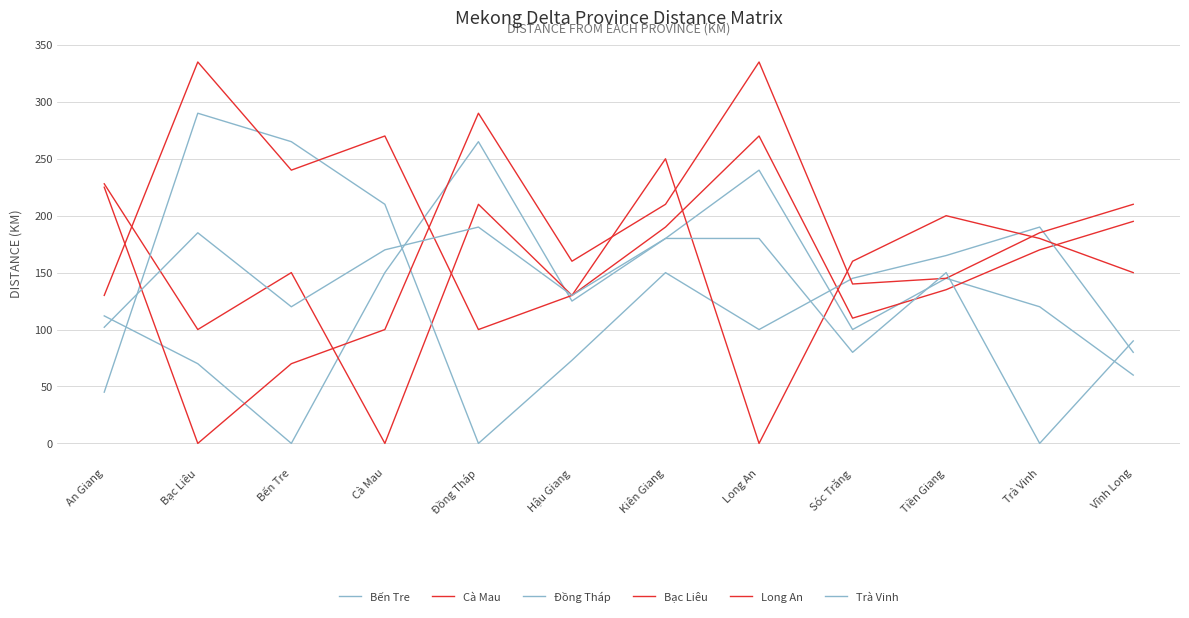

Rank the categories by Đồng Tháp value from highest to lowest.

Bạc Liêu, Bến Tre, Cà Mau, Trà Vinh, Tiền Giang, Kiên Giang, Sóc Trăng, Long An, Vĩnh Long, Hậu Giang, An Giang, Đồng Tháp